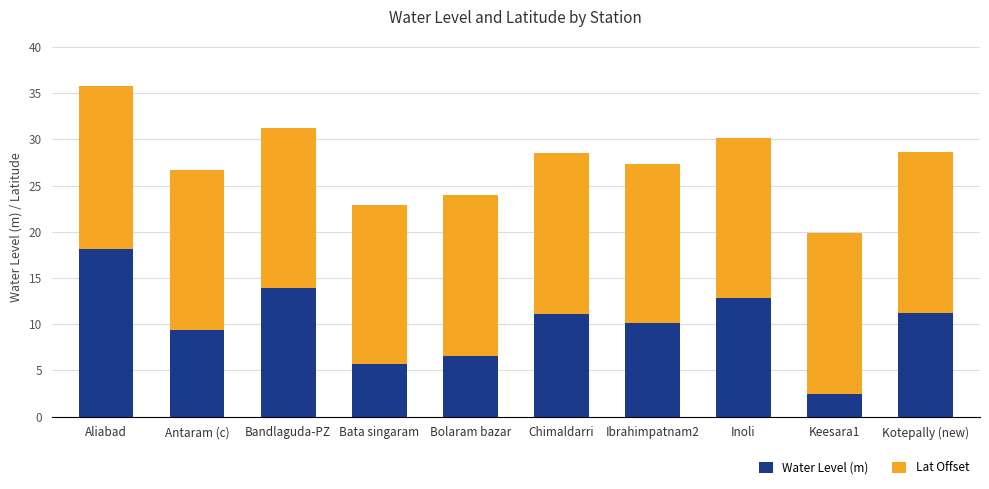

What is the maximum value for Water Level (m)?

18.1